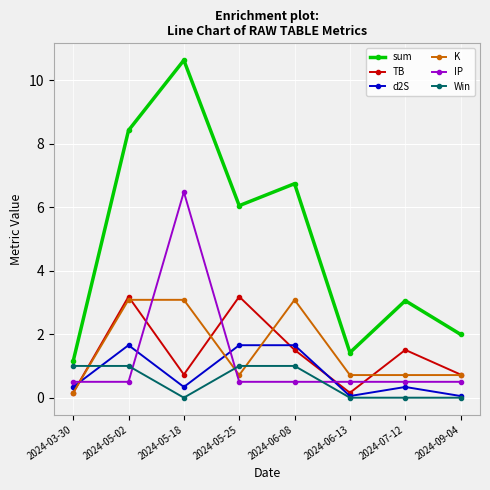

How many interior local valleys does the sum series have?

2